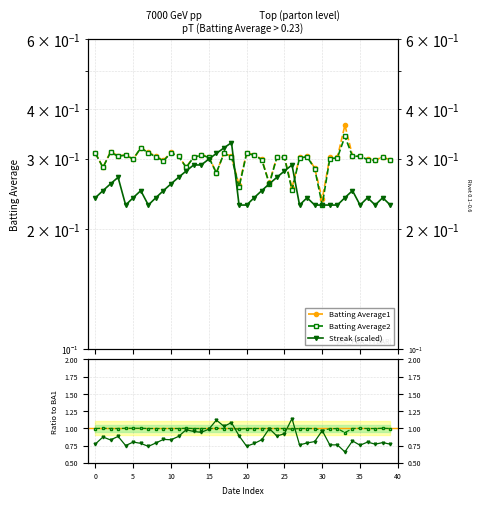

Between 2010-08-06 and 2010-08-17, which series saw the biggest shift?

Streak